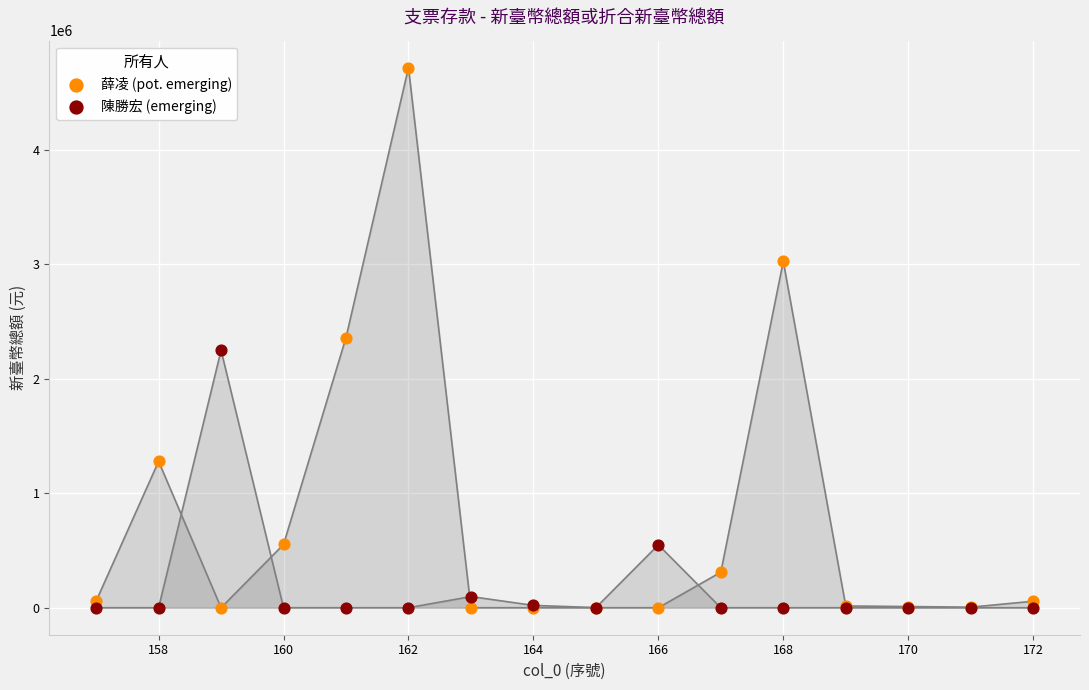

What are all the series names shown in the legend?

薛凌 (pot. emerging), 陳勝宏 (emerging)